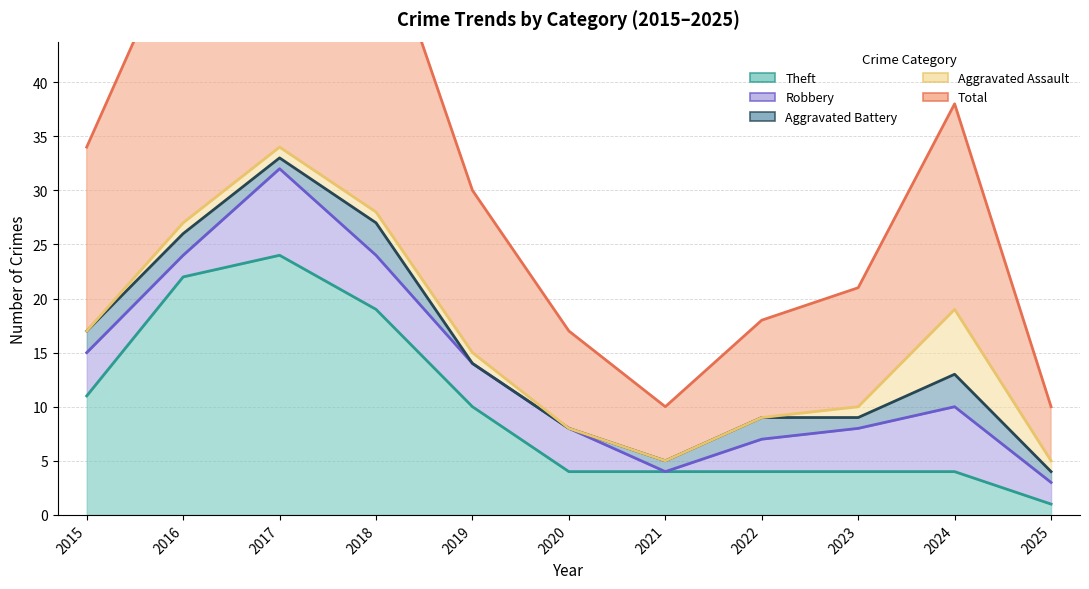

What is the value of the Robbery point at the 4th from the left?

5